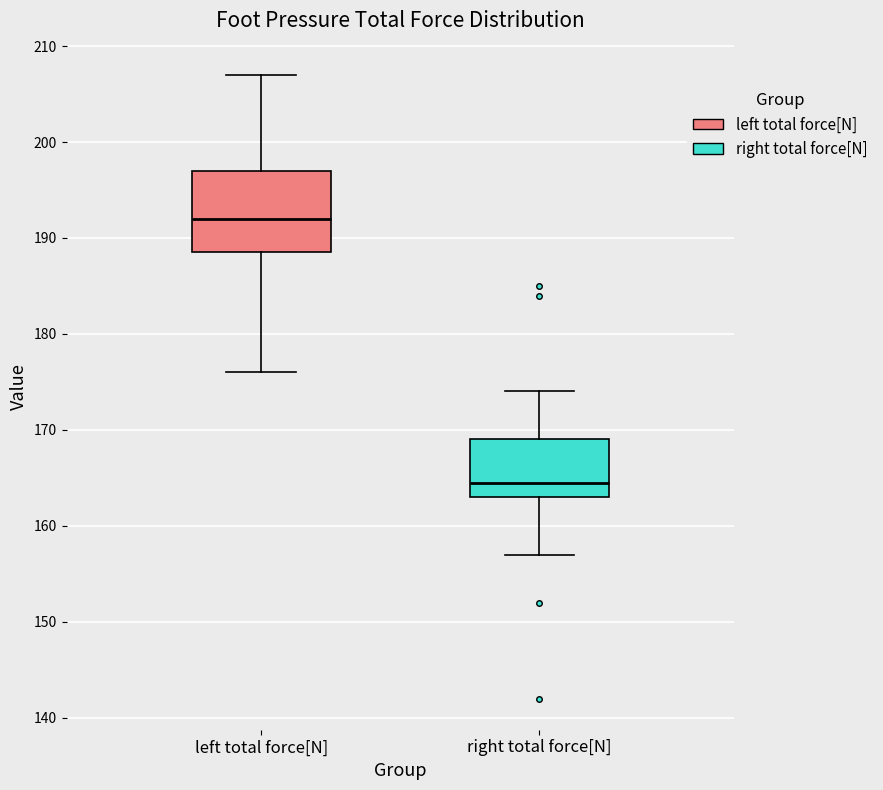

Reading left to right, read every box against the y-axis: the position of its median line, the range the box covers, and the ends of its whiskers. The values are not printed on the chart, so give them approximately, as read against the axis.

left total force[N]: median 192, box 189 to 197, whiskers 176 to 207
right total force[N]: median 165, box 163 to 169, whiskers 157 to 174